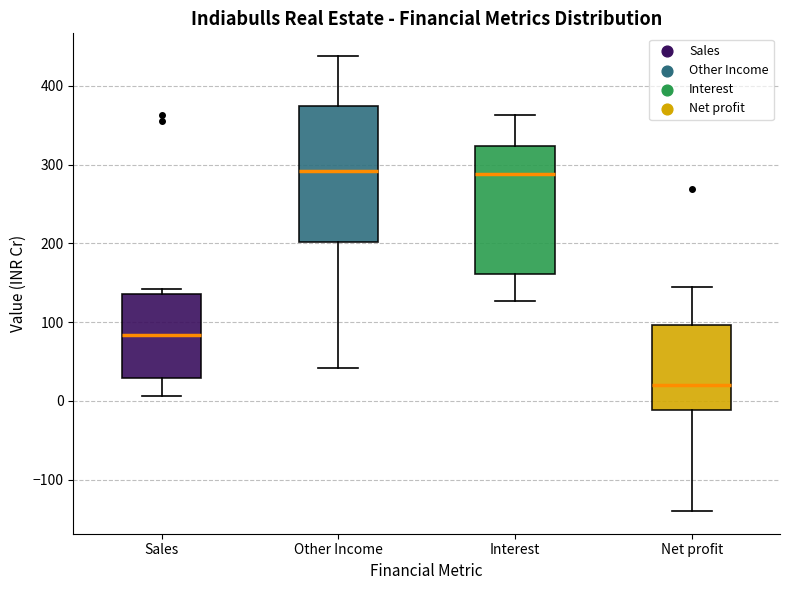

Reading left to right, read every box against the y-axis: the position of its median line, the range the box covers, and the ends of its whiskers. The values are not printed on the chart, so give them approximately, as read against the axis.

Sales: median 80, box 30 to 140, whiskers 10 to 140 (just above the box's upper edge)
Other Income: median 290, box 200 to 370, whiskers 40 to 440
Interest: median 290, box 160 to 320, whiskers 130 to 360
Net profit: median 20, box -10 to 100, whiskers -140 to 140